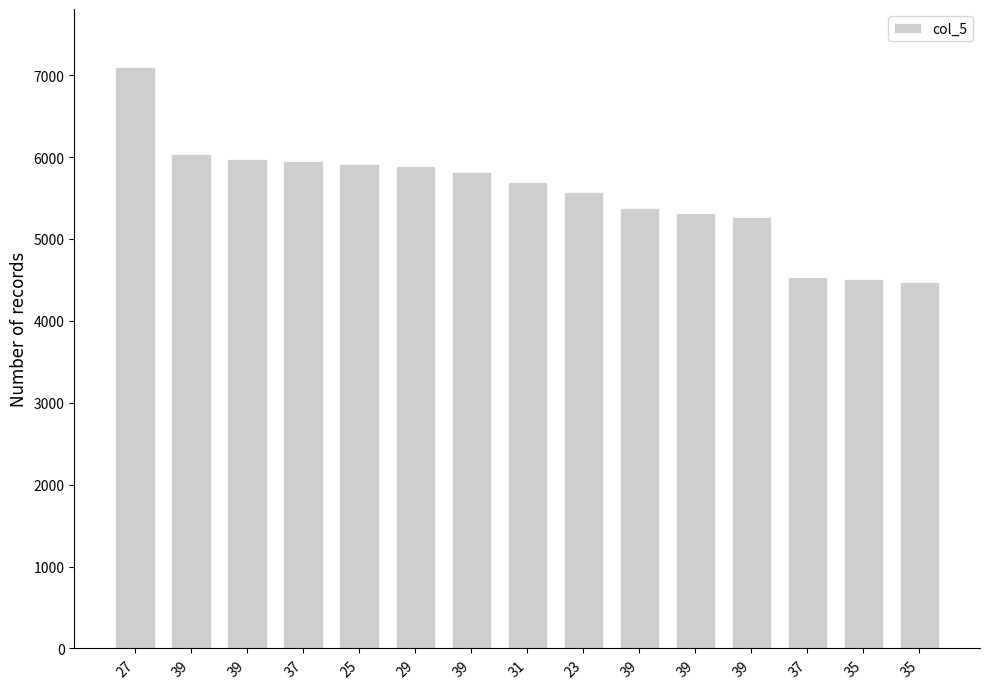

Does the chart contain stacked bars?

No